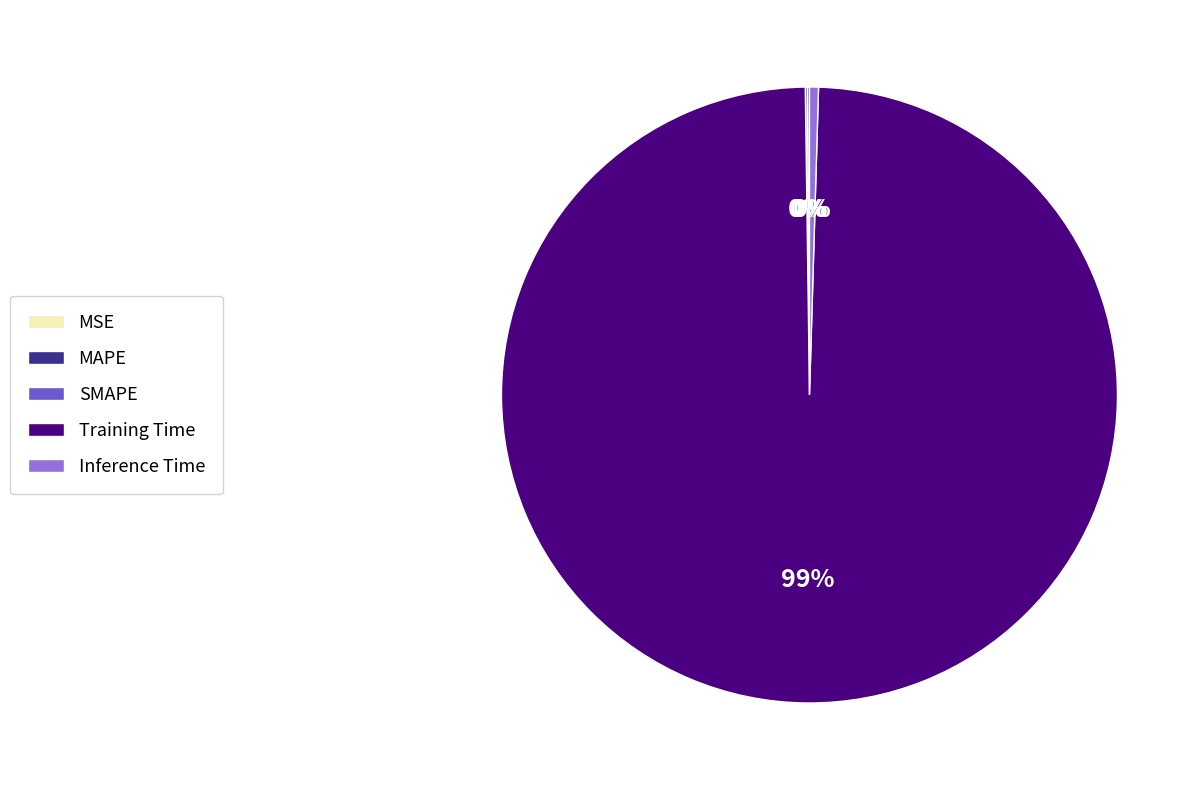

Which slice is the largest?

Training Time